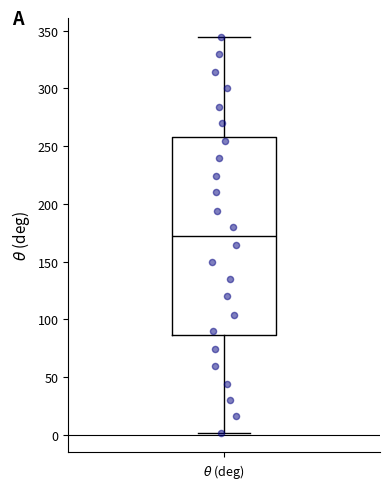

Where does the upper whisker of the box for $\theta$ (deg) end on the y-axis? The values are not printed on the chart, so give them approximately, as read against the axis.

345